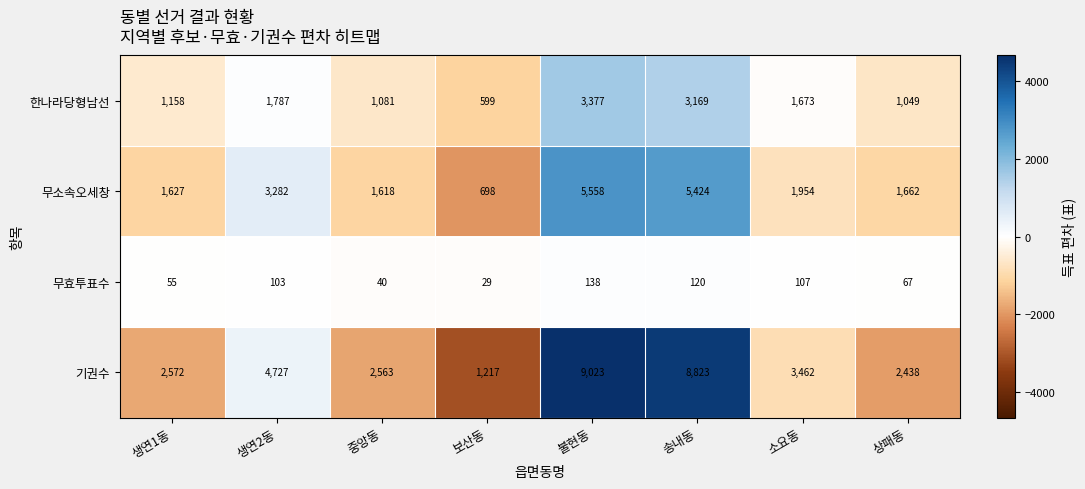

Which series has the largest range (max minus min)?

기권수